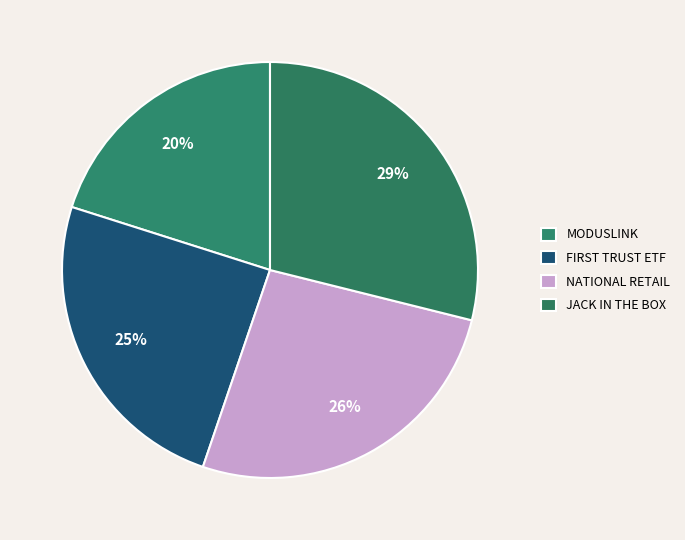

Rank the categories by value from lowest to highest.

MODUSLINK, FIRST TRUST ETF, NATIONAL RETAIL, JACK IN THE BOX